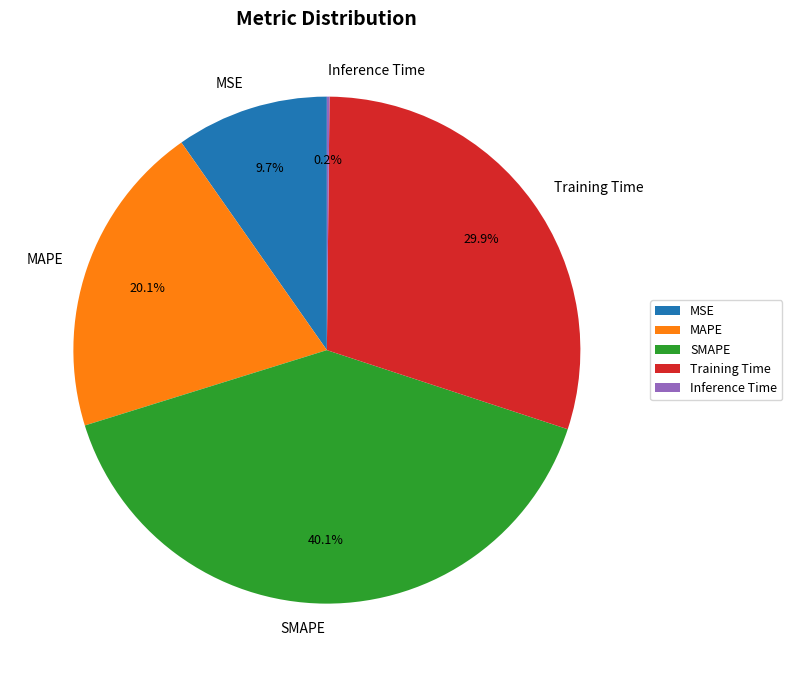

What portion of the pie excludes Training Time?

70.1%